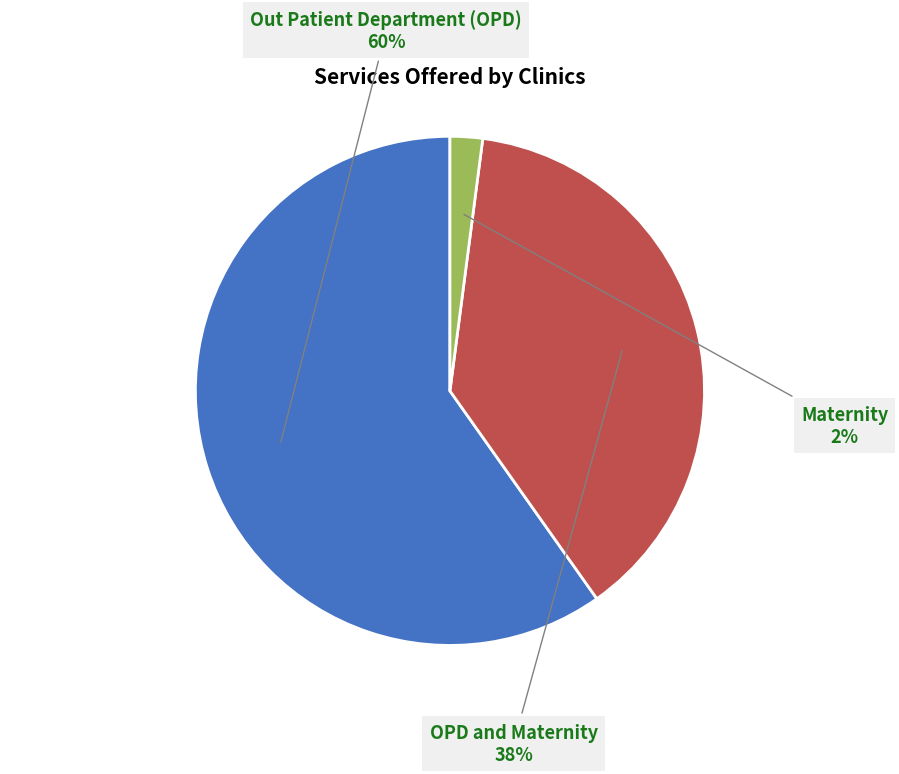

Rank the categories by value from lowest to highest.

Maternity, OPD and Maternity, Out Patient Department (OPD)